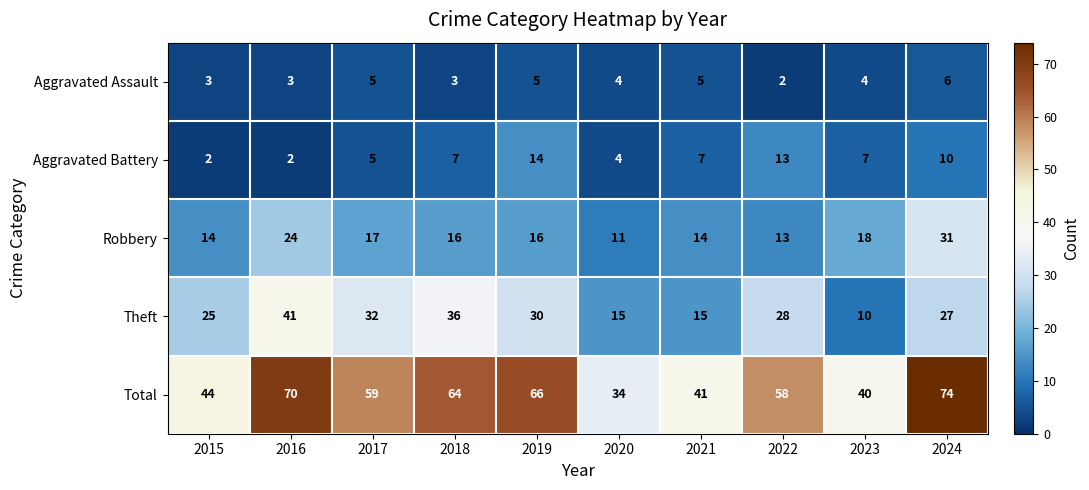

List the series in order of their peak value, highest first.

Total, Theft, Robbery, Aggravated Battery, Aggravated Assault